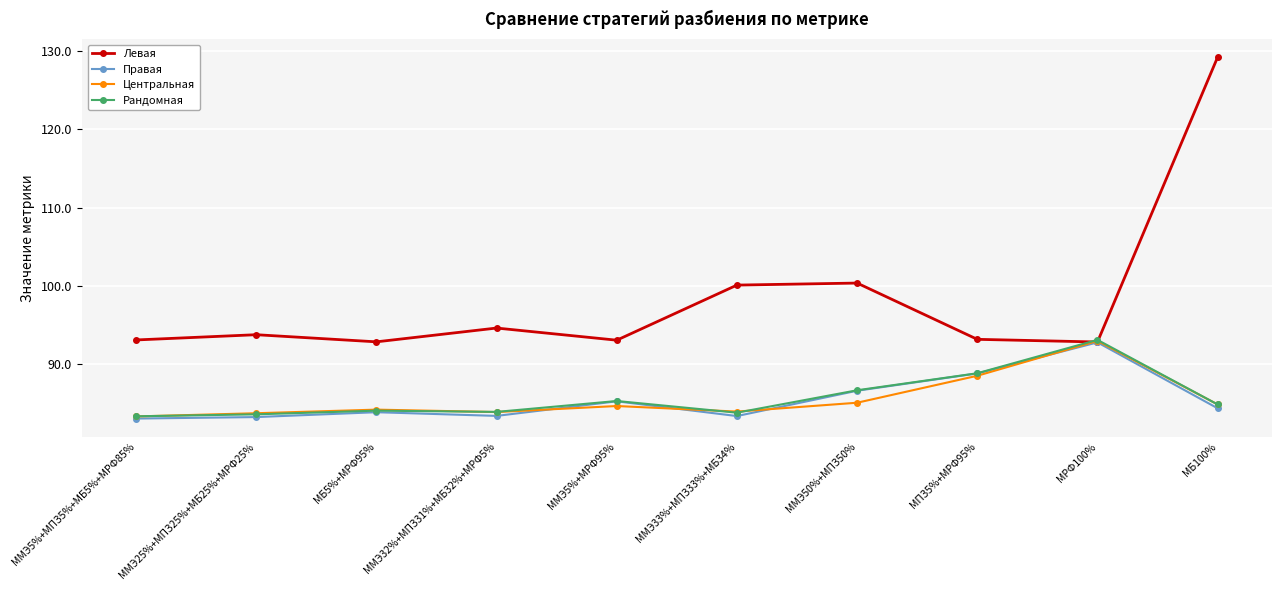

Is the value of Рандомная at МПЗ5%+МРФ95% greater than the value of Правая at ММЭ50%+МПЗ50%?

Yes